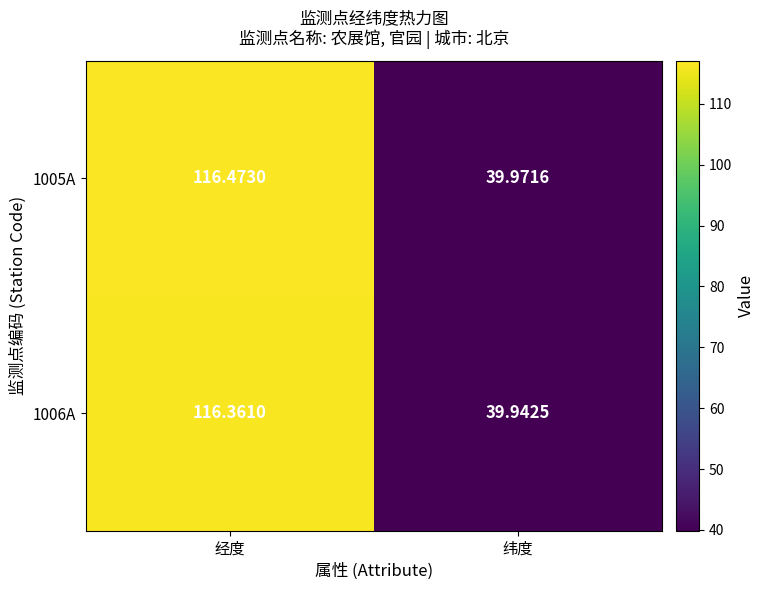

Rank the series by their average value, from lowest to highest.

1006A, 1005A